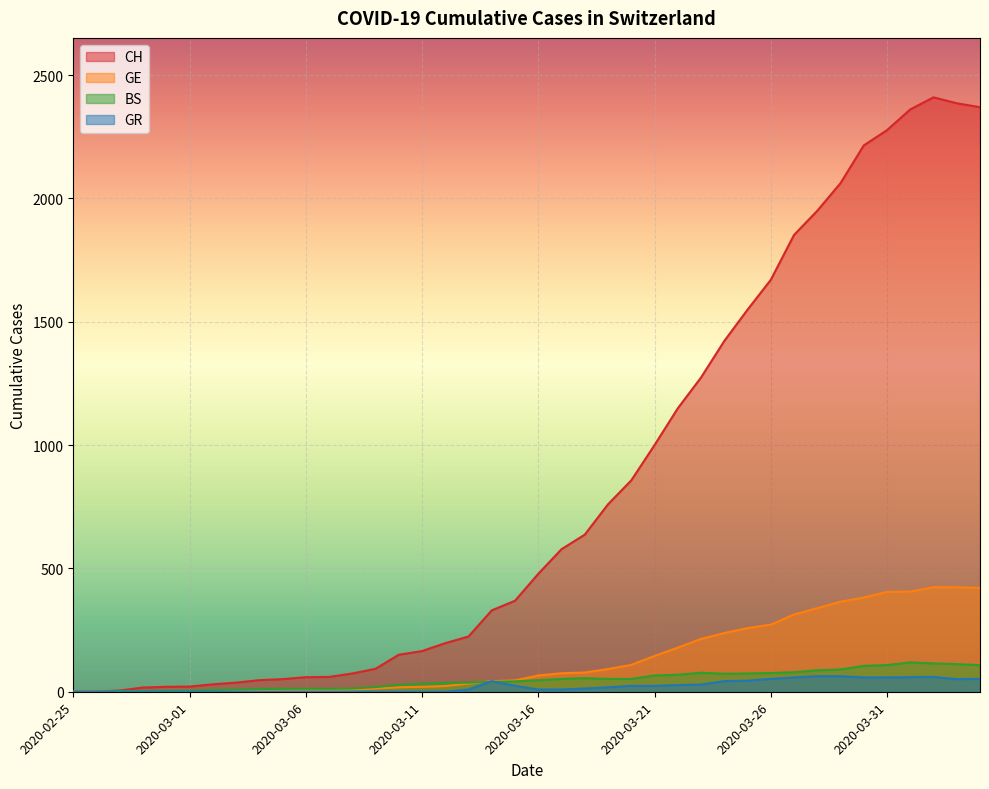

What is the spread (max minus min) of values at 2020-04-03?

2335